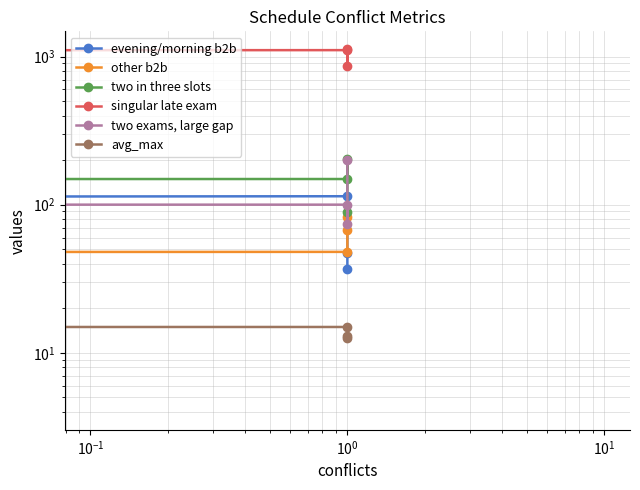

Where is the first local maximum for singular late exam?

$\mathdefault{10^{-1}}$